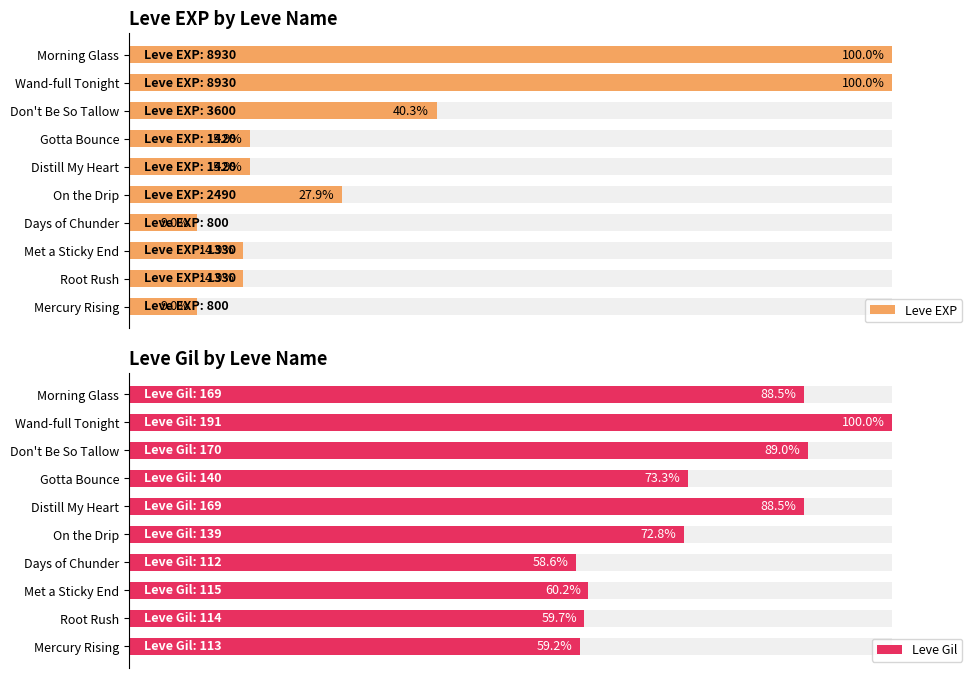

How many values in the Leve EXP series are below 15?

4